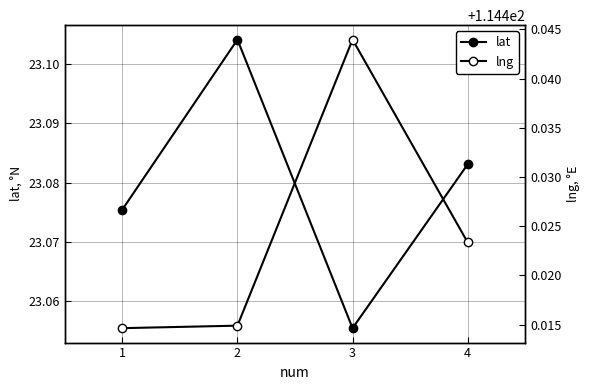

What is the spread (max minus min) of values at 4?

91.3